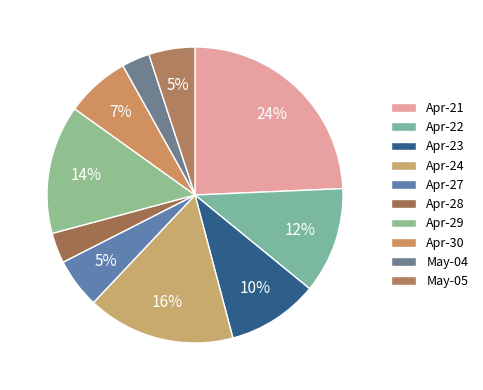

Which category has the biggest portion of the pie?

Apr-21